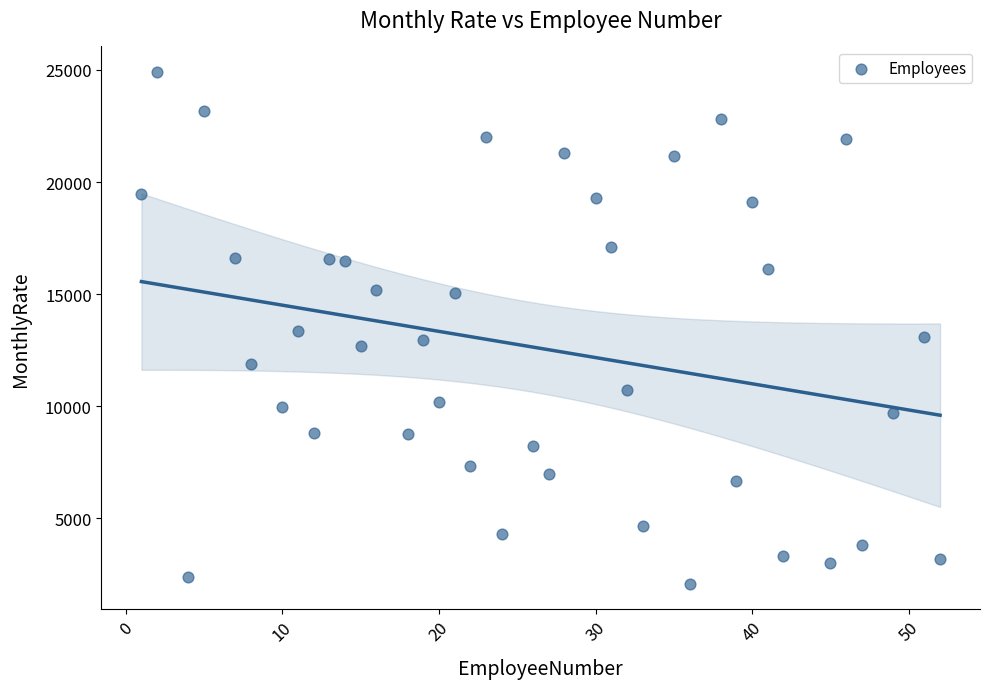

What is the range of X values (max minus min)?

51